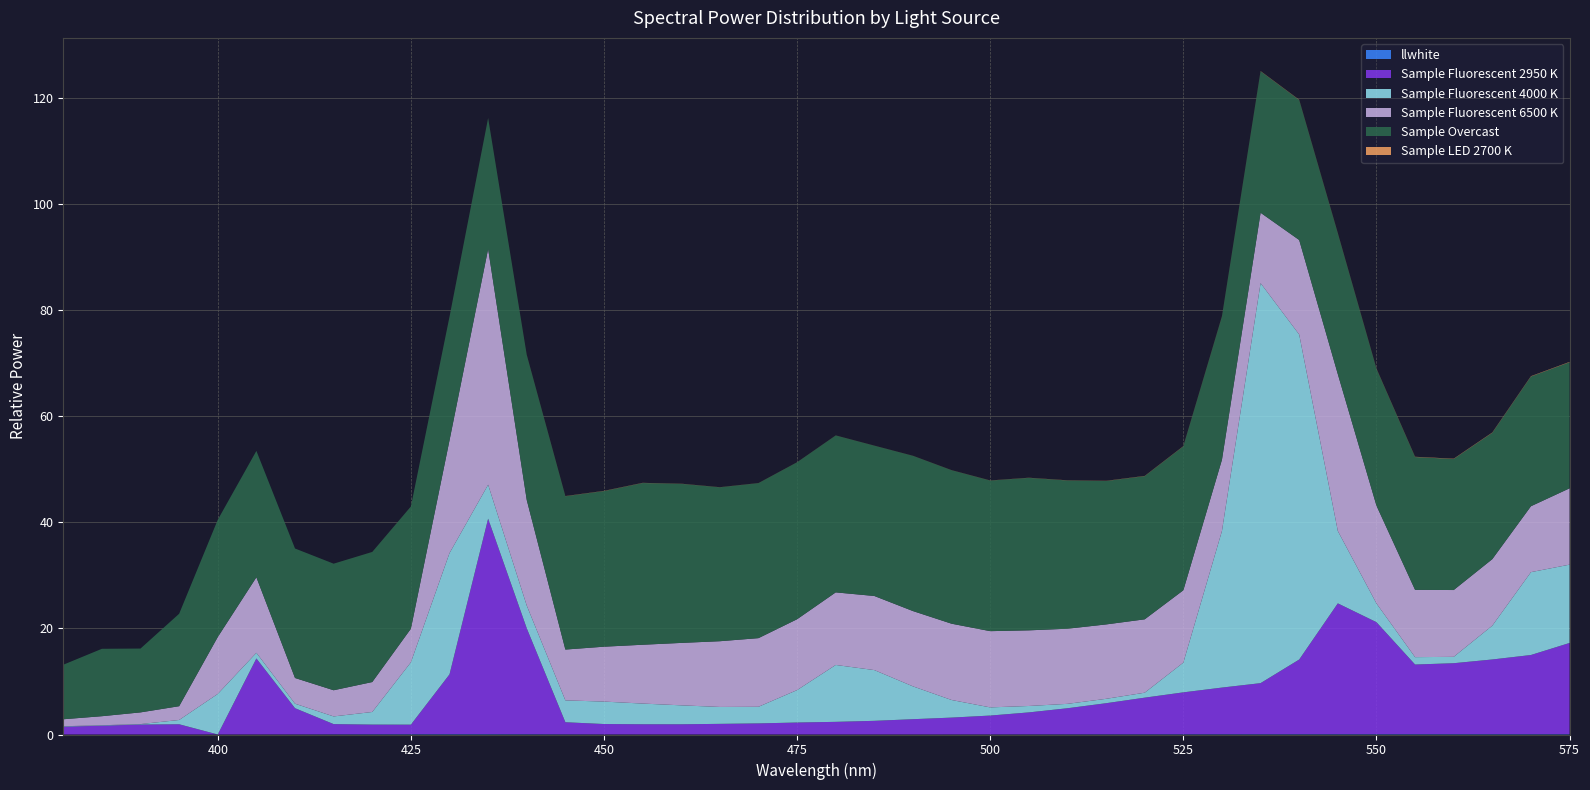

Reading left to right, extract all data points from this chart.

llwhite: 380=0.0	385=0.0	390=0.0	395=0.0	400=0.0	405=0.0	410=0.0	415=0.0	420=0.1	425=0.1	430=0.1	435=0.1	440=0.1	445=0.0	450=0.0	455=0.0	460=0.0	465=0.0	470=0.0	475=0.0	480=0.0	485=0.0	490=0.0	495=0.0	500=0.0	505=0.0	510=0.0	515=0.0	520=0.0	525=0.1	530=0.1	535=0.1	540=0.1	545=0.1	550=0.1	555=0.1	560=0.1	565=0.1	570=0.1	575=0.1
Sample Fluorescent 2950 K: 380=1.5	385=1.7	390=1.9	395=1.9	400=0.0	405=14.3	410=4.9	415=1.9	420=1.8	425=1.8	430=11.3	435=40.6	440=20.0	445=2.3	450=2.0	455=1.9	460=1.9	465=2.0	470=2.1	475=2.3	480=2.4	485=2.6	490=2.9	495=3.2	500=3.6	505=4.1	510=4.9	515=5.9	520=6.9	525=7.9	530=8.8	535=9.6	540=14.1	545=24.7	550=21.1	555=13.1	560=13.4	565=14.1	570=14.9	575=17.2
Sample Fluorescent 4000 K: 380=0.1	385=0.1	390=0.1	395=0.8	400=7.6	405=1.1	410=0.8	415=1.4	420=2.4	425=11.8	430=22.9	435=6.4	440=4.3	445=4.1	450=4.2	455=3.9	460=3.6	465=3.2	470=3.1	475=6.1	480=10.7	485=9.6	490=6.2	495=3.3	500=1.5	505=1.2	510=0.8	515=0.8	520=0.9	525=5.6	530=29.5	535=75.4	540=61.3	545=13.6	550=3.5	555=1.4	560=1.2	565=6.4	570=15.6	575=14.8
Sample Fluorescent 6500 K: 380=1.3	385=1.7	390=2.2	395=2.6	400=10.7	405=14.2	410=4.8	415=4.9	420=5.6	425=6.3	430=21.3	435=44.5	440=19.9	445=9.6	450=10.3	455=11.1	460=11.8	465=12.4	470=12.9	475=13.4	480=13.7	485=14.0	490=14.2	495=14.4	500=14.4	505=14.3	510=14.2	515=14.0	520=13.8	525=13.6	530=13.4	535=13.3	540=17.8	545=29.6	550=18.4	555=12.7	560=12.6	565=12.5	570=12.4	575=14.4
Sample Overcast: 380=10.3	385=12.7	390=12.0	395=17.4	400=22.1	405=23.8	410=24.4	415=23.9	420=24.5	425=23.0	430=23.3	435=24.7	440=27.3	445=28.9	450=29.3	455=30.5	460=30.0	465=29.0	470=29.2	475=29.6	480=29.6	485=28.3	490=29.3	495=28.9	500=28.4	505=28.7	510=28.0	515=27.0	520=27.0	525=27.1	530=27.0	535=26.7	540=26.4	545=26.5	550=25.8	555=25.0	560=24.7	565=23.8	570=24.5	575=23.8
Sample LED 2700 K: 380=0.0	385=0.0	390=0.0	395=0.0	400=0.0	405=0.0	410=0.0	415=0.0	420=0.0	425=0.0	430=0.0	435=0.0	440=0.0	445=0.0	450=0.0	455=0.0	460=0.0	465=0.0	470=0.0	475=0.0	480=0.0	485=0.0	490=0.0	495=0.0	500=0.0	505=0.0	510=0.0	515=0.0	520=0.0	525=0.0	530=0.0	535=0.0	540=0.0	545=0.0	550=0.0	555=0.1	560=0.1	565=0.1	570=0.1	575=0.1